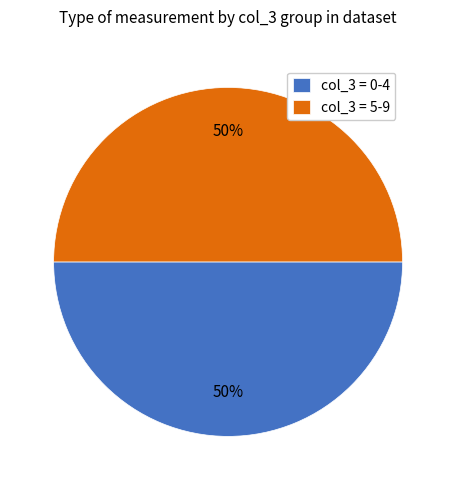

To the nearest percent, what percentage of the pie is col_3 = 5-9?

50%